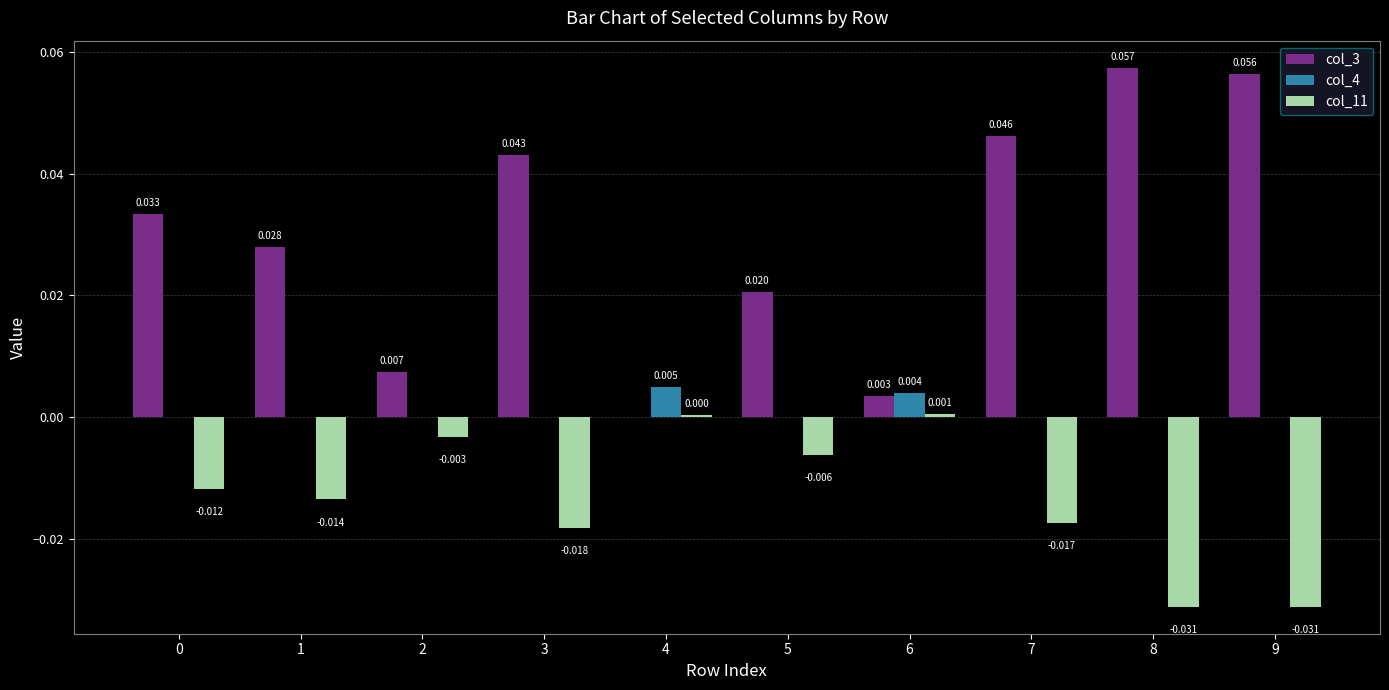

How many categories are shown in the chart?

10